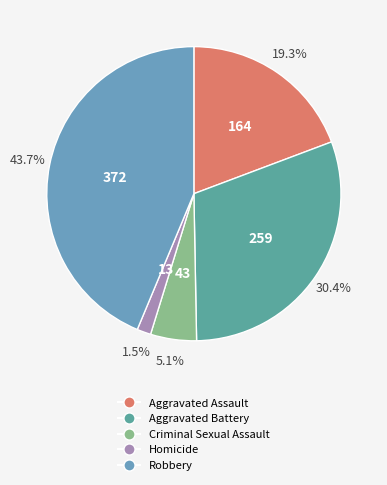

Between Aggravated Battery and Robbery, which is larger?

Robbery